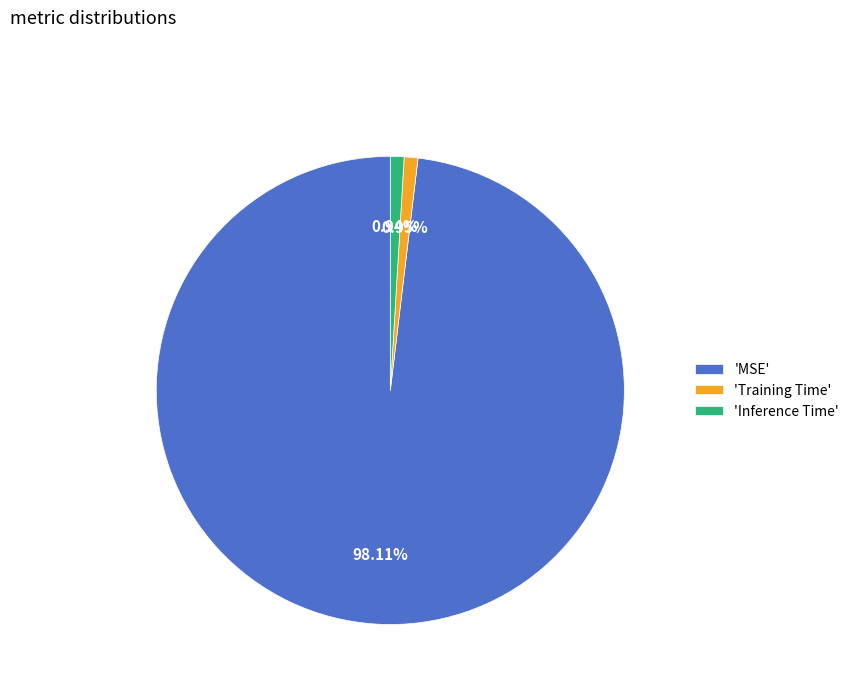

How many segments does this pie chart have?

3